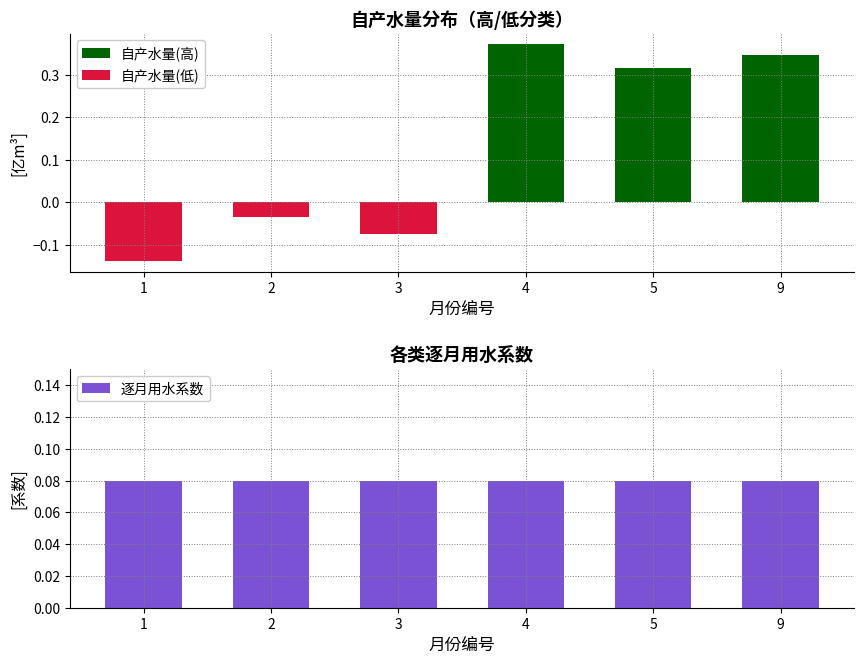

How many categories are shown in the chart?

6